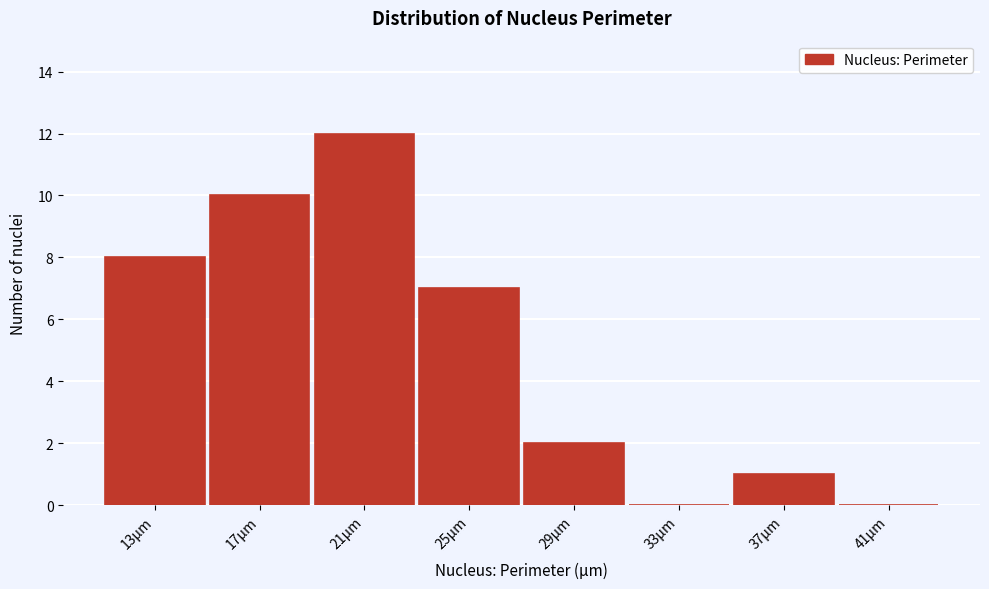

Reading left to right, transcribe all the data shown in this chart.

13µm=8	17µm=10	21µm=12	25µm=7	29µm=2	33µm=0	37µm=1	41µm=0